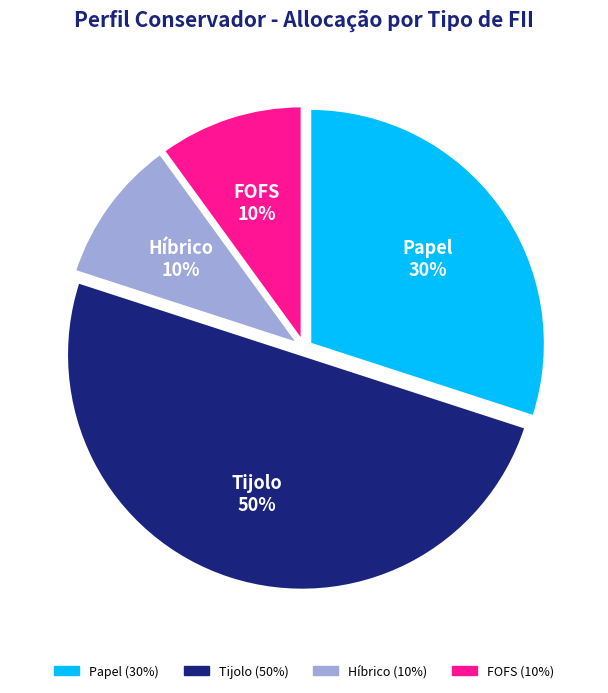

To the nearest percent, what is the average slice percentage?

25%